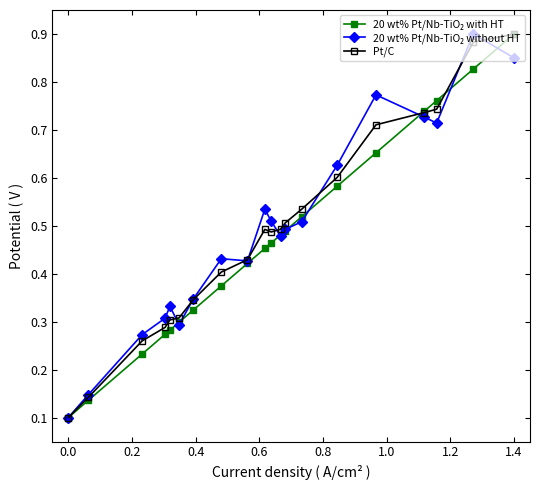

At how many categories does at least one series exceed 0?

20